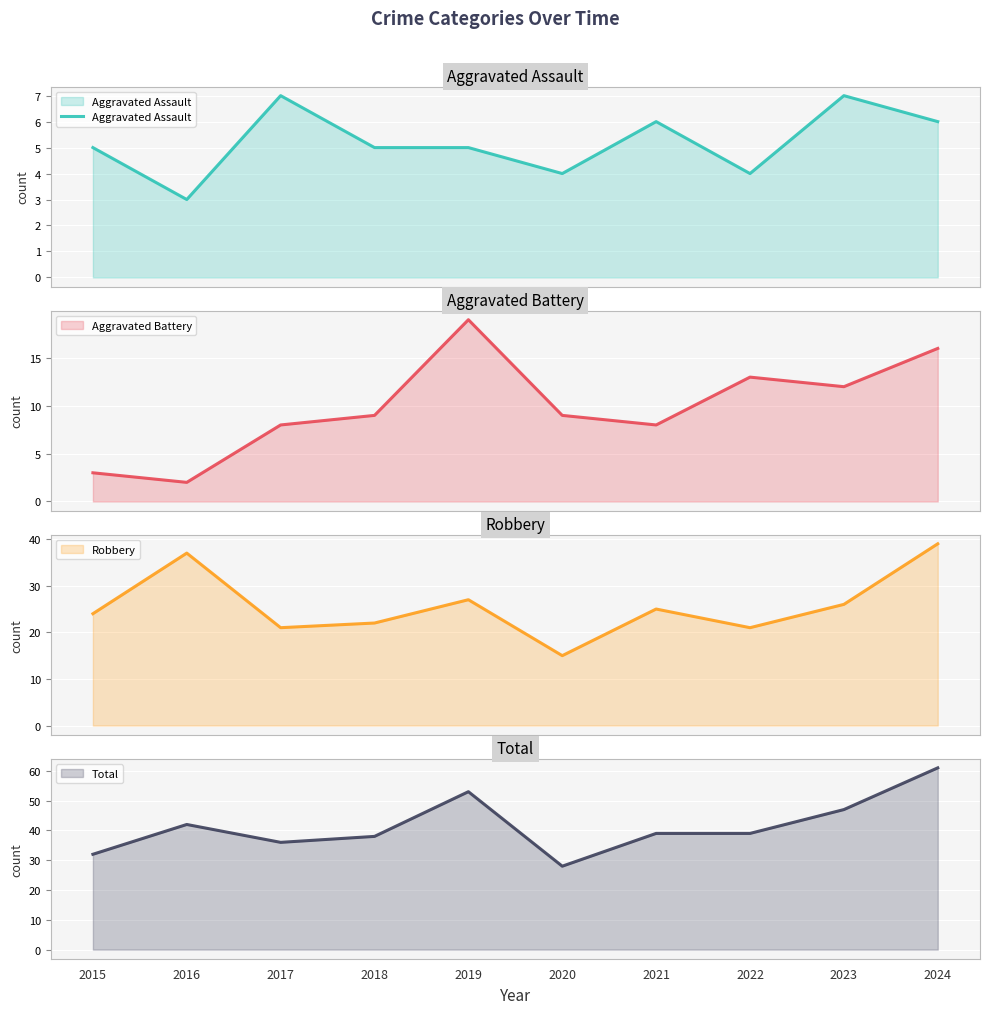

What is the minimum value shown in the chart?

3